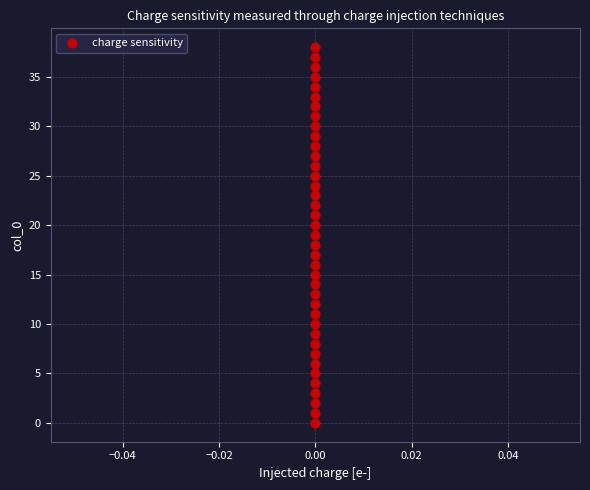

What is the range of Y values (max minus min)?

38